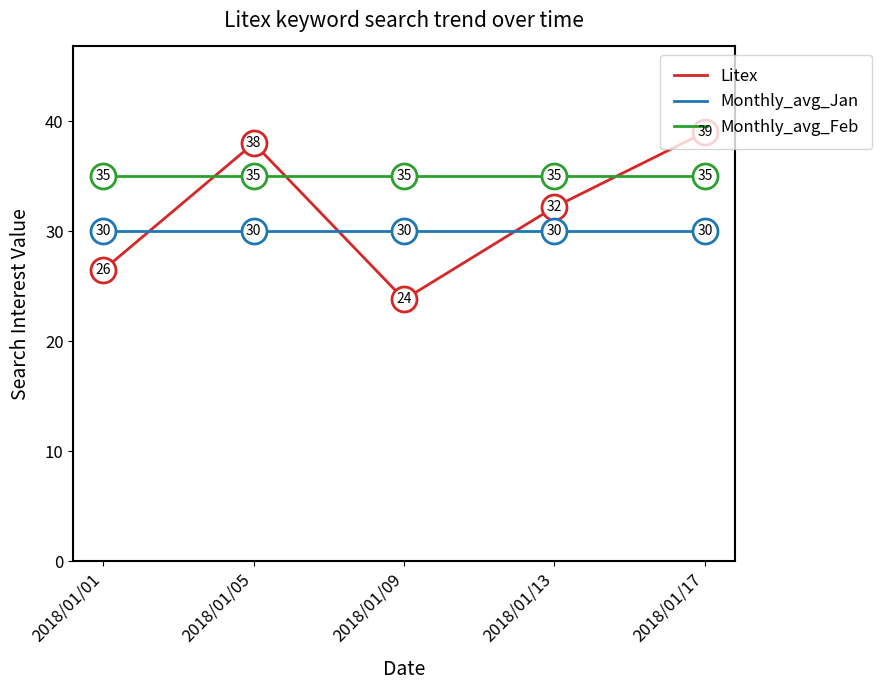

Which series has the largest range (max minus min)?

Litex